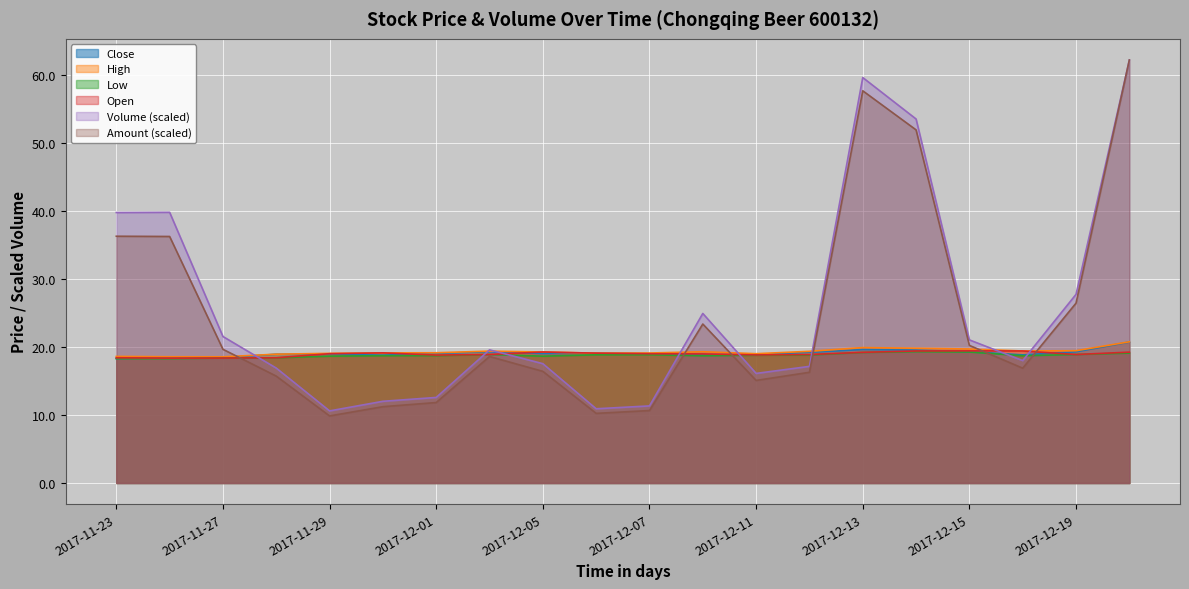

What is the label of the 6th point from the left?

2017-11-30